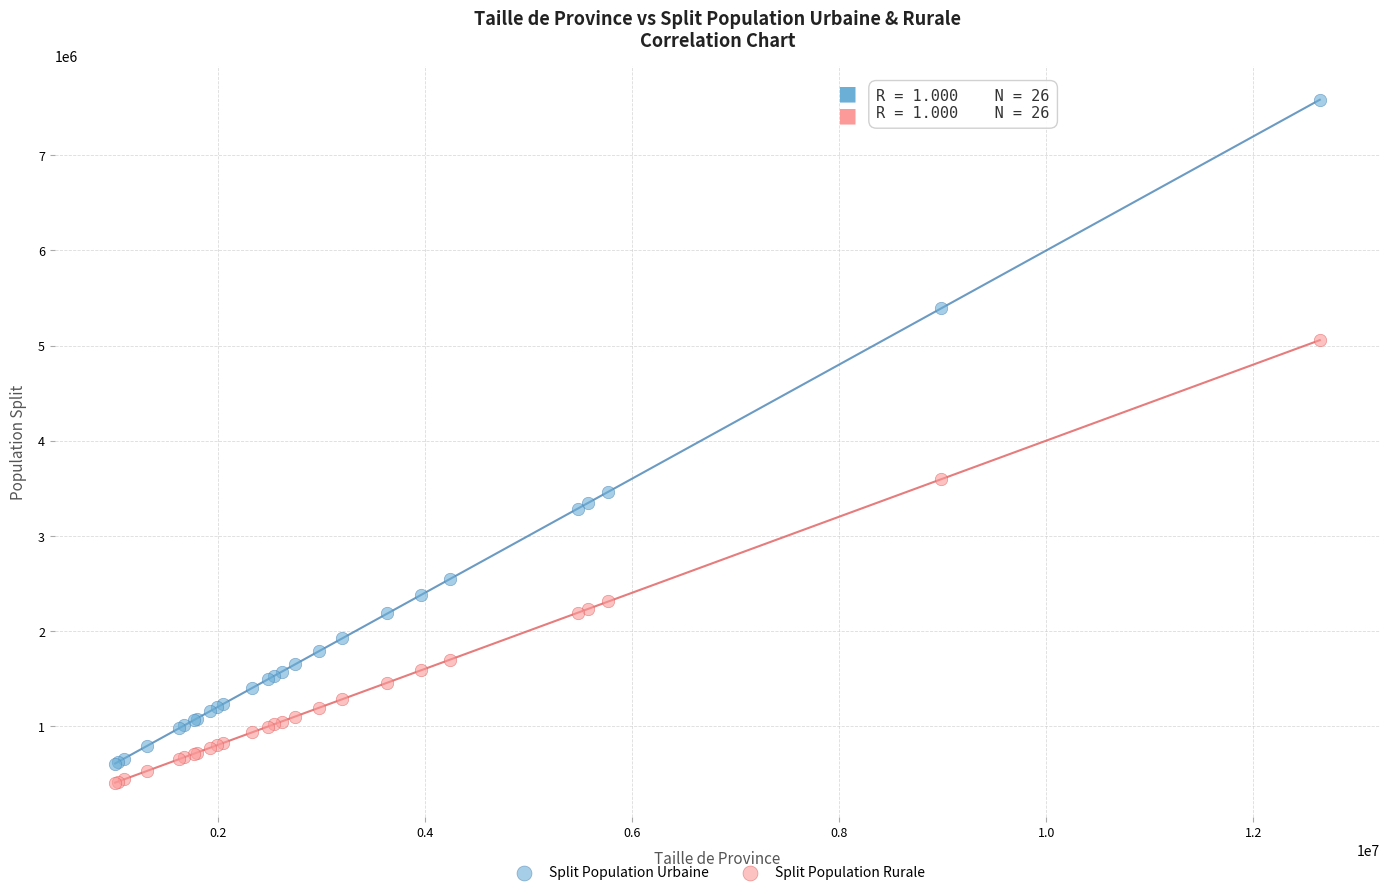

Which series reaches the minimum Y coordinate?

Split Population Rurale